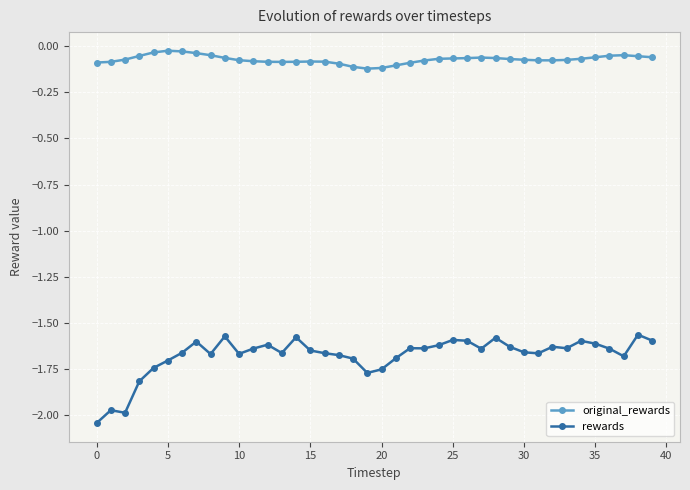

True or false: original_rewards has more than 1 interior local peaks.

True